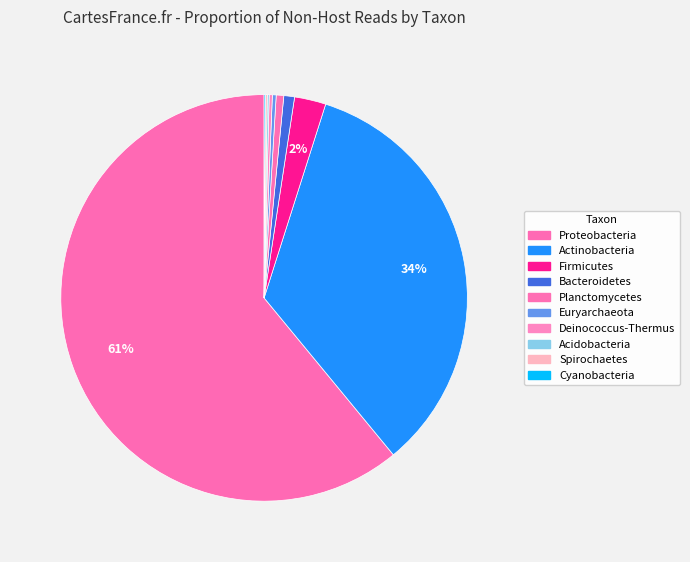

Which has a higher value, Actinobacteria or Spirochaetes?

Actinobacteria